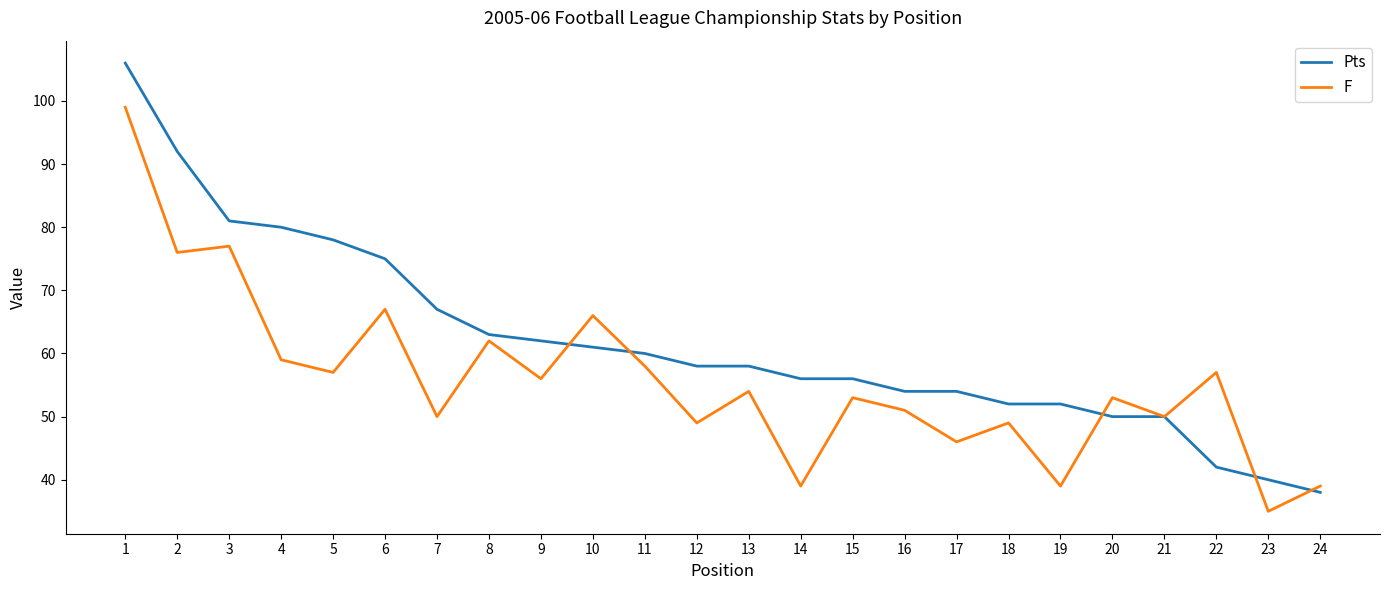

Which series has the widest spread of values?

Pts